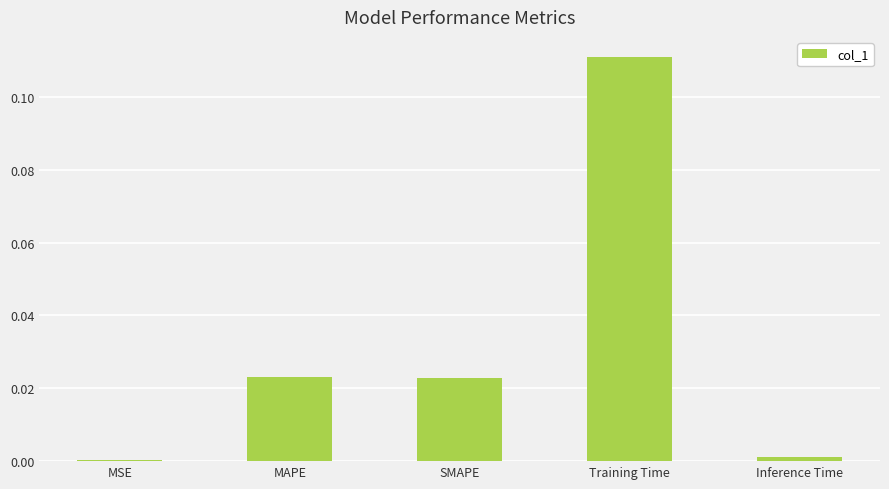

Is it true that the value at SMAPE is 0.0?

True